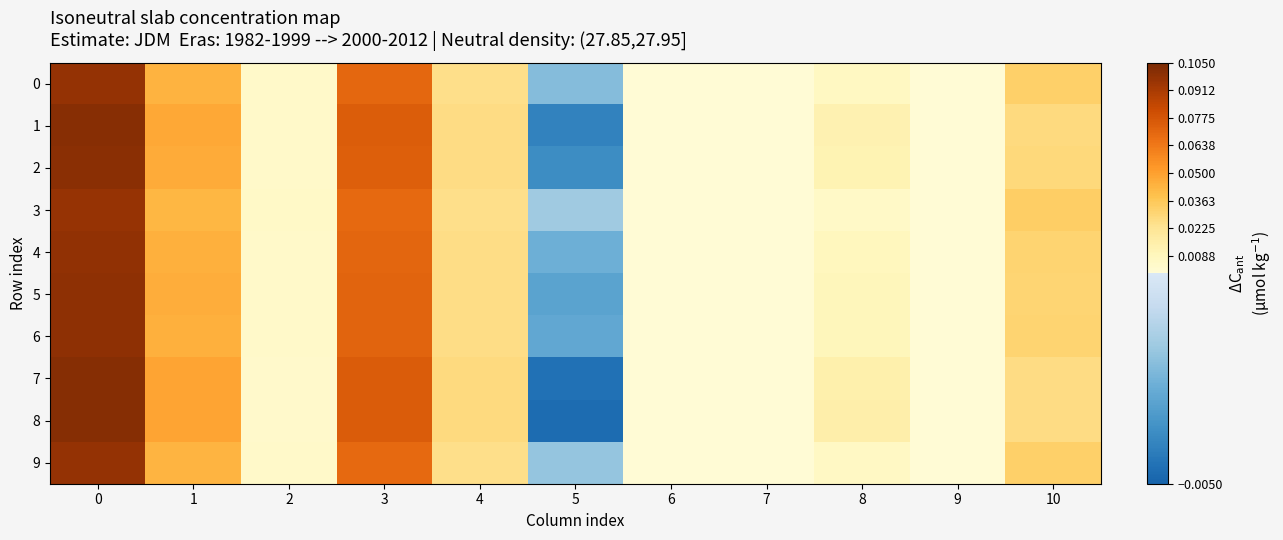

At 5, list the series in order from smallest to largest.

8, 7, 1, 2, 5, 6, 4, 0, 9, 3